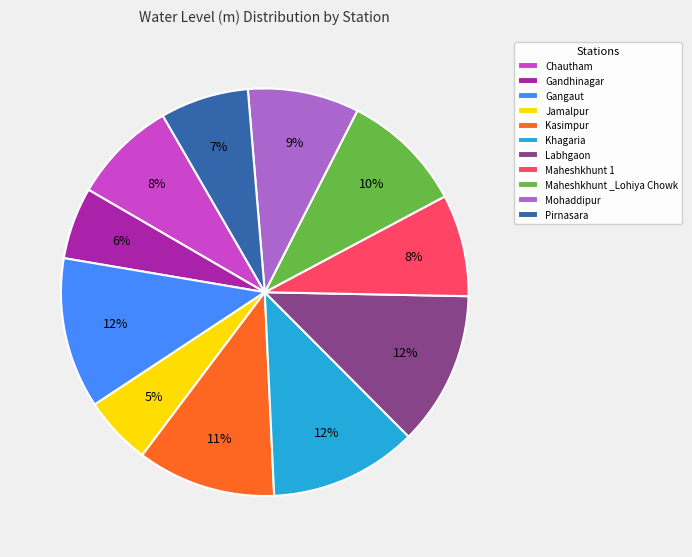

Is Gandhinagar the majority of the pie?

No